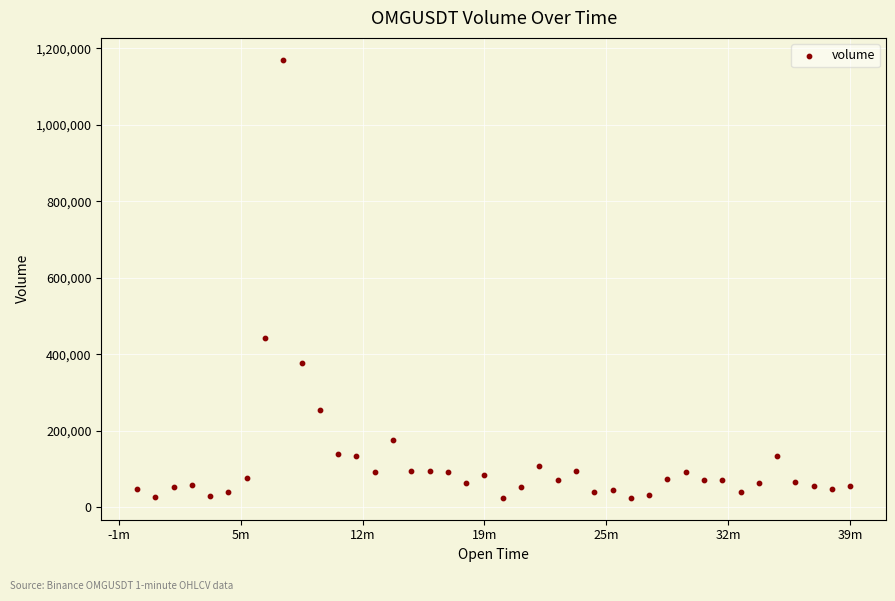

What is the range of X values (max minus min)?

2340000.0